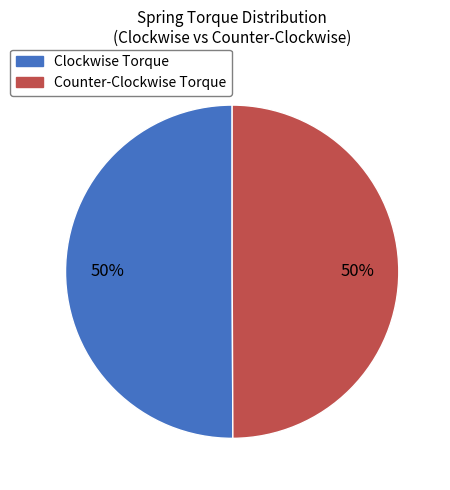

To the nearest percent, what is the average slice percentage?

50%